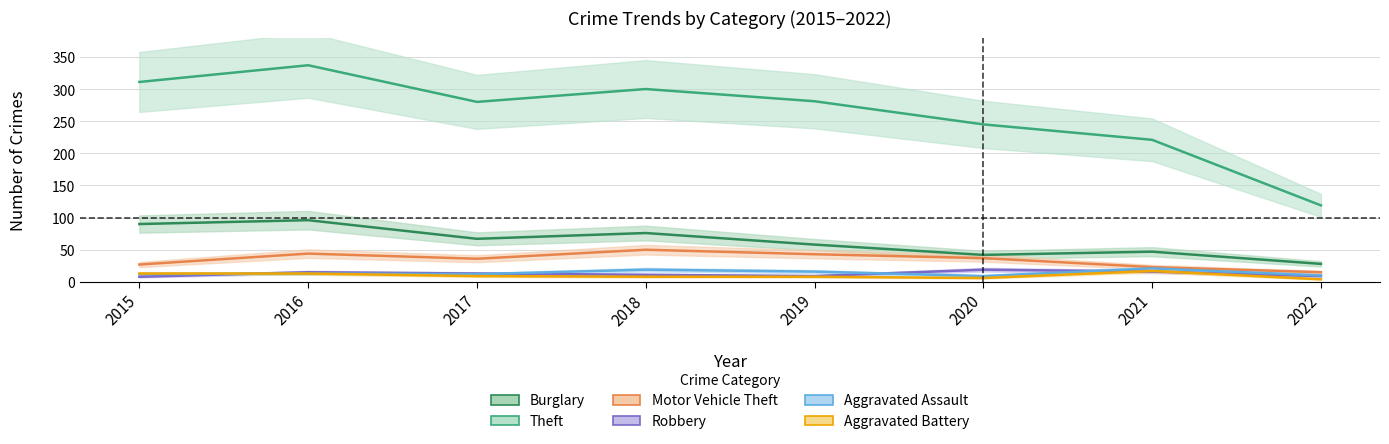

The Aggravated Assault series shows 7 at 2015. True or false?

False